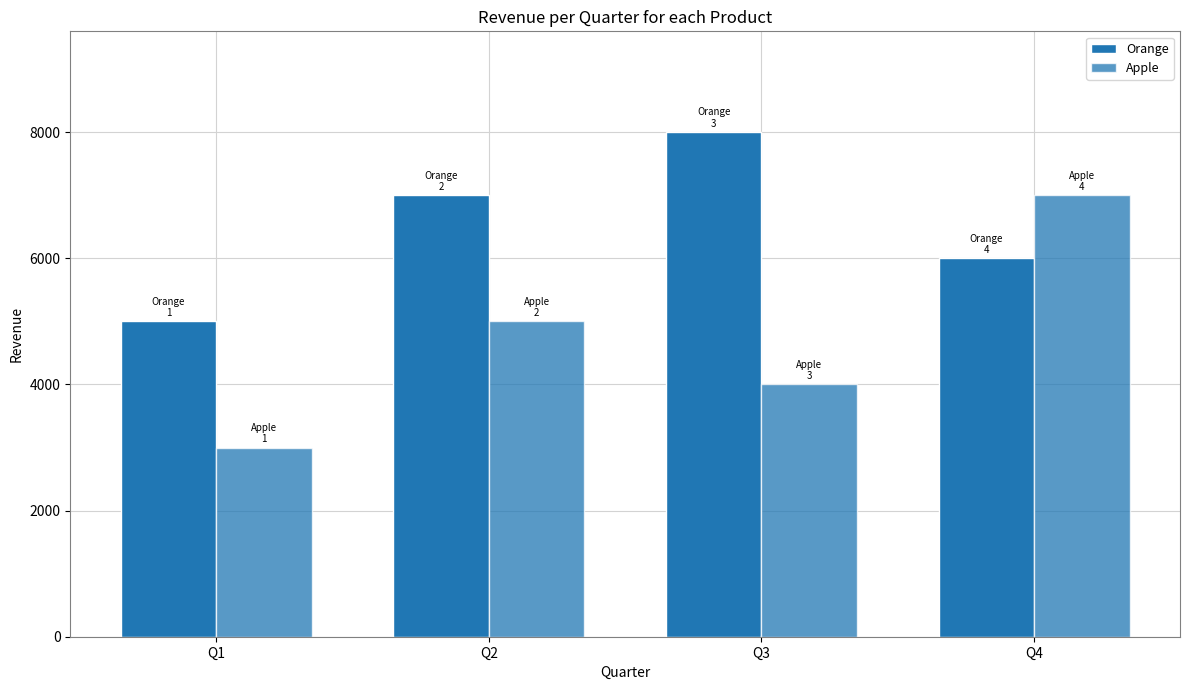

How many groups of bars are there?

4